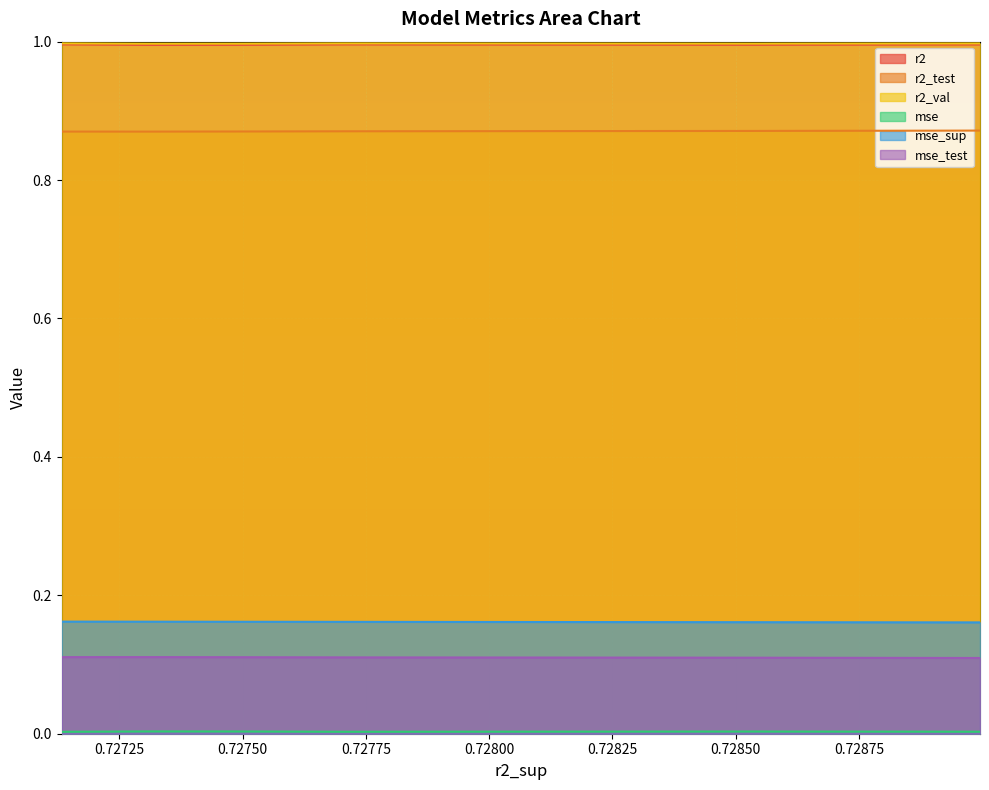

True or false: mse and r2_test intersect in this chart.

False